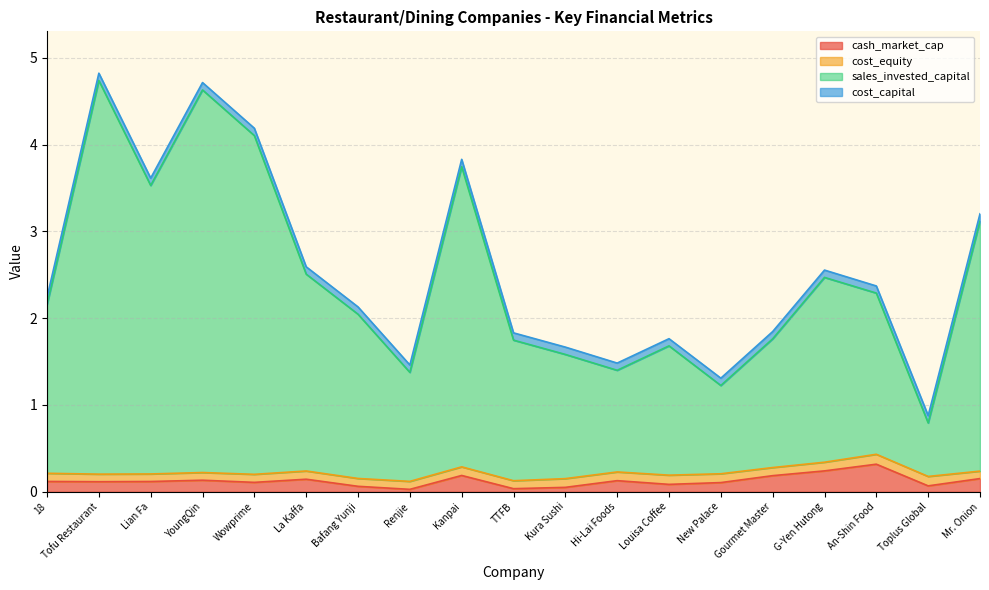

What are all the series names shown in the legend?

cash_market_cap, cost_equity, sales_invested_capital, cost_capital